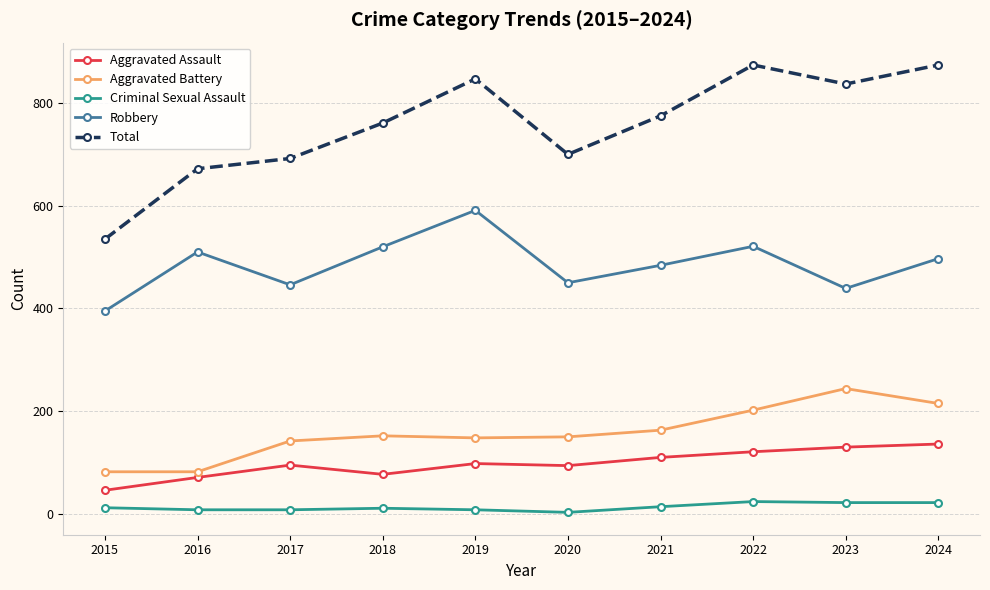

How many values in the Aggravated Assault series are below 98?

5